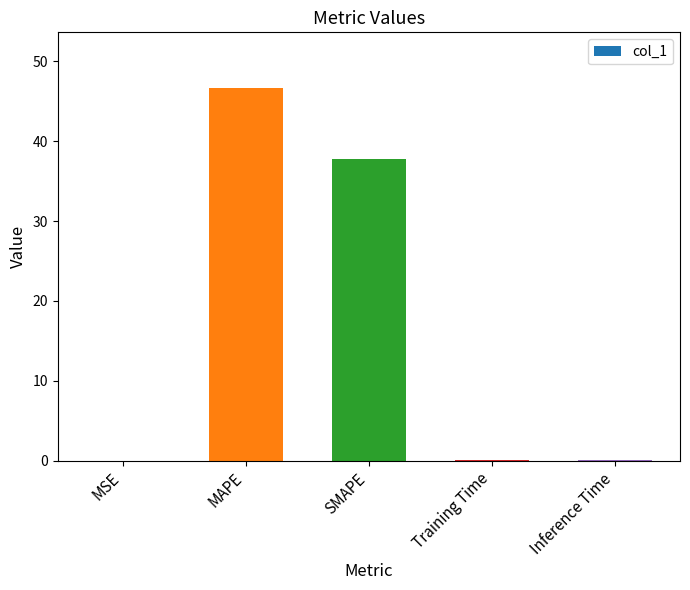

What is the sum of all values?

84.6